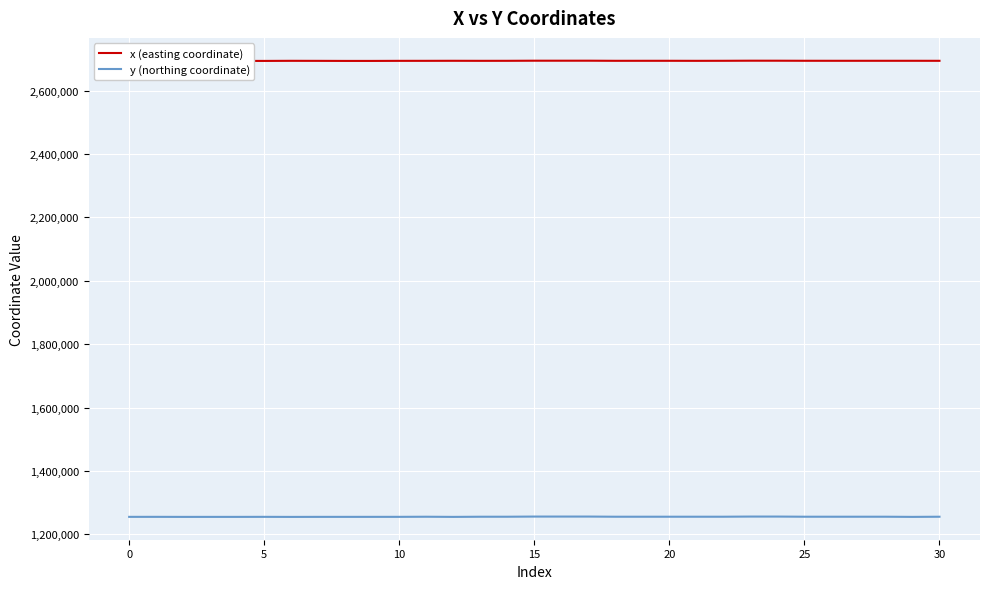

At how many categories does at least one series exceed 1744074?

31